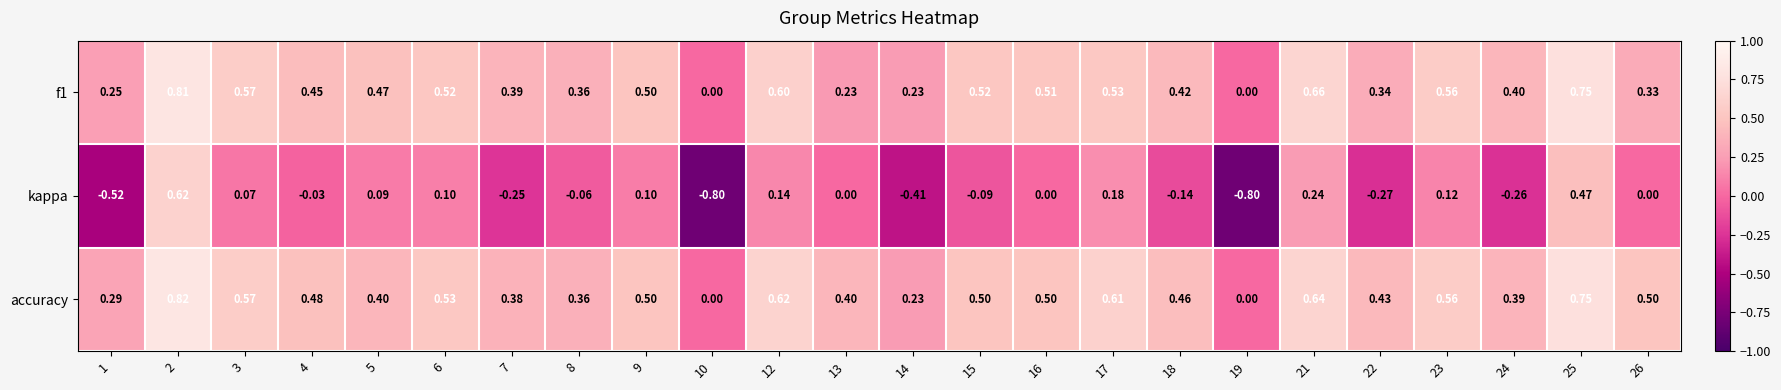

Between 18 and 26, which series saw the biggest shift?

kappa